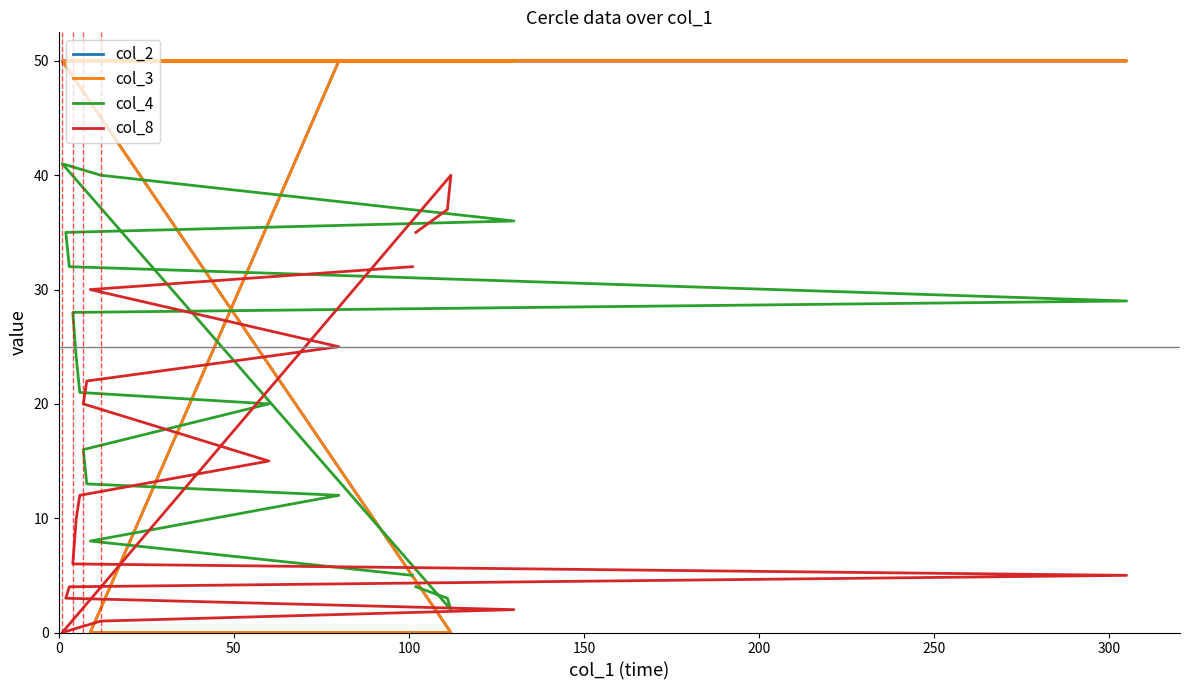

What is the total value across all series at 11?

133